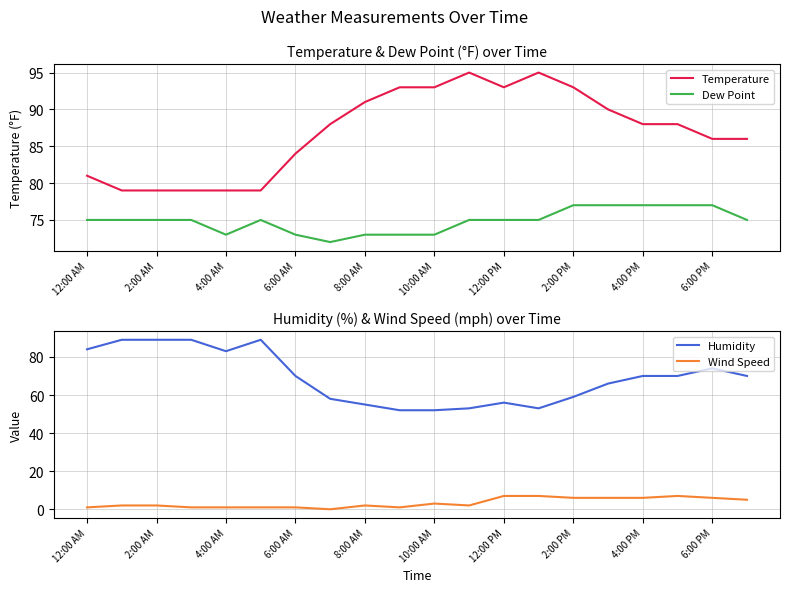

How many data points does each series have?

20